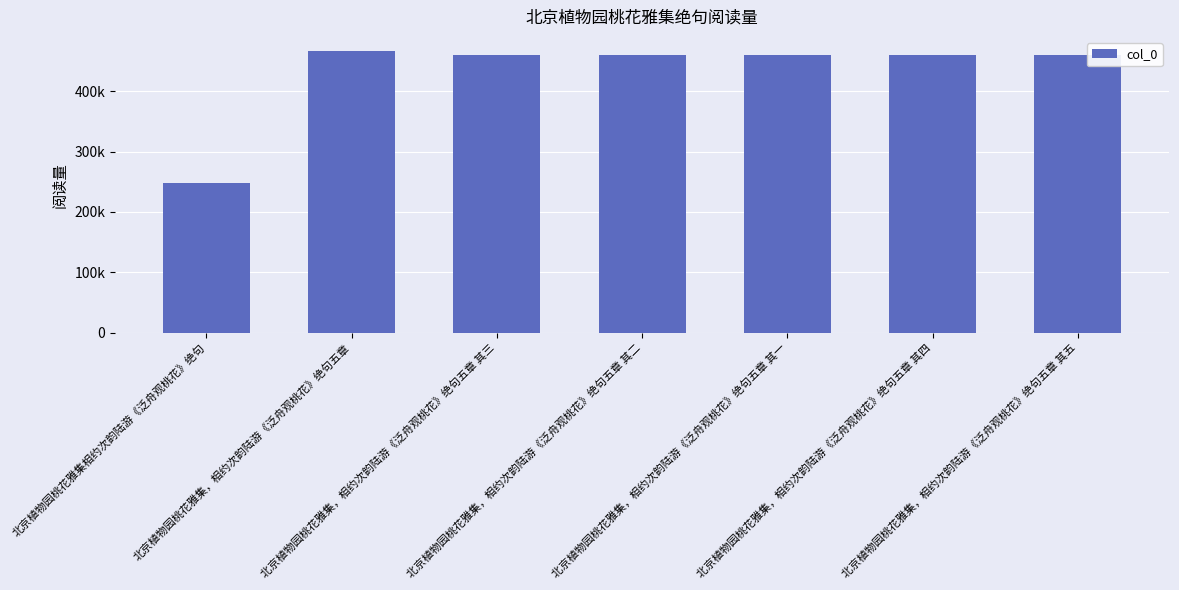

At which category does the chart reach its minimum across all series?

北京植物园桃花雅集相约次韵陆游《泛舟观桃花》绝句